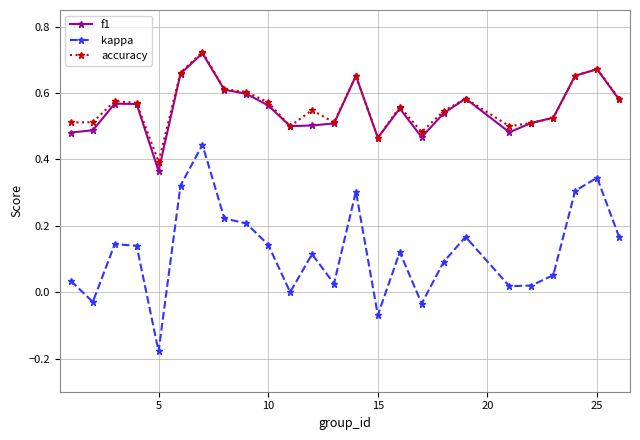

How many lines are shown in the chart?

3